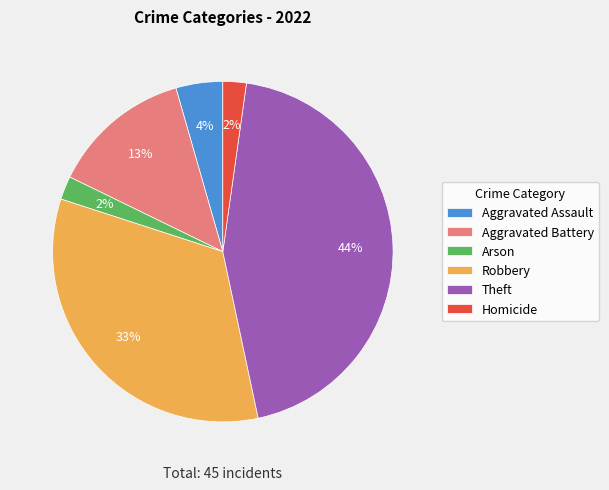

Is it true that Robbery is 33% of the pie?

True